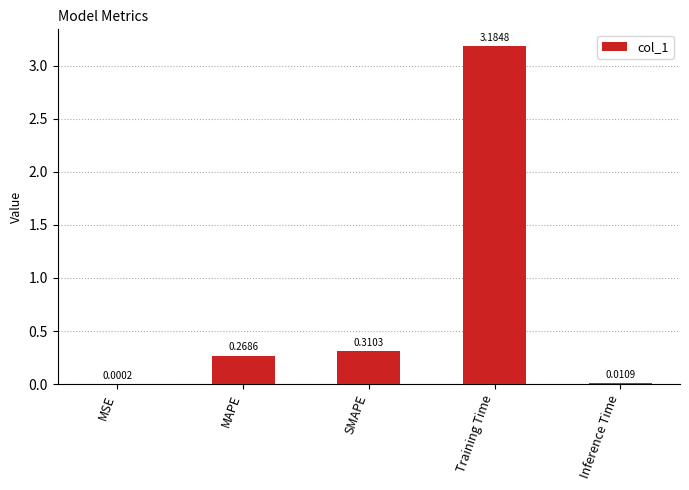

Which category has the highest value across all series?

Training Time